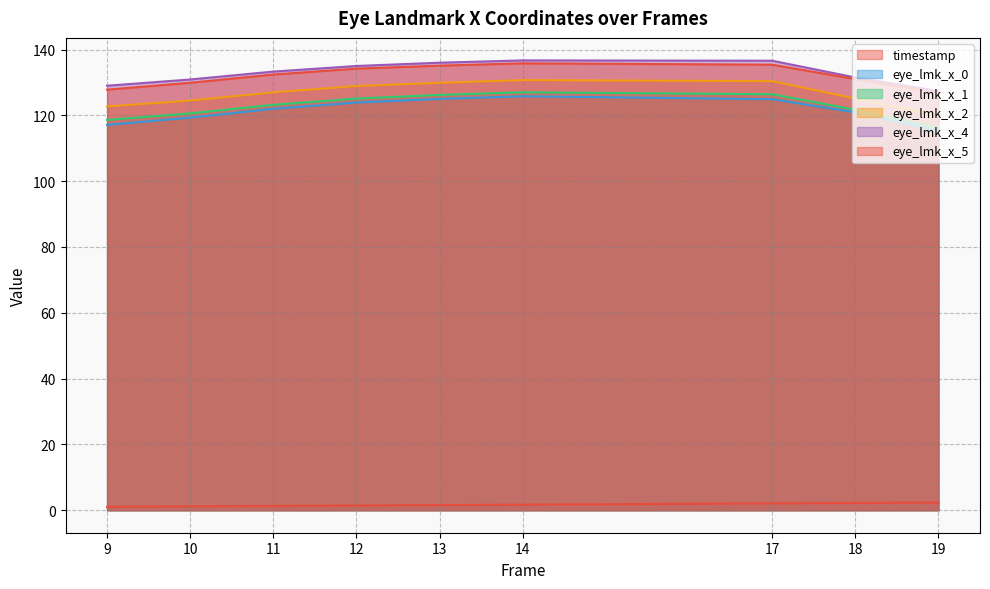

Rank the categories by timestamp value from highest to lowest.

19, 18, 17, 14, 13, 12, 11, 10, 9